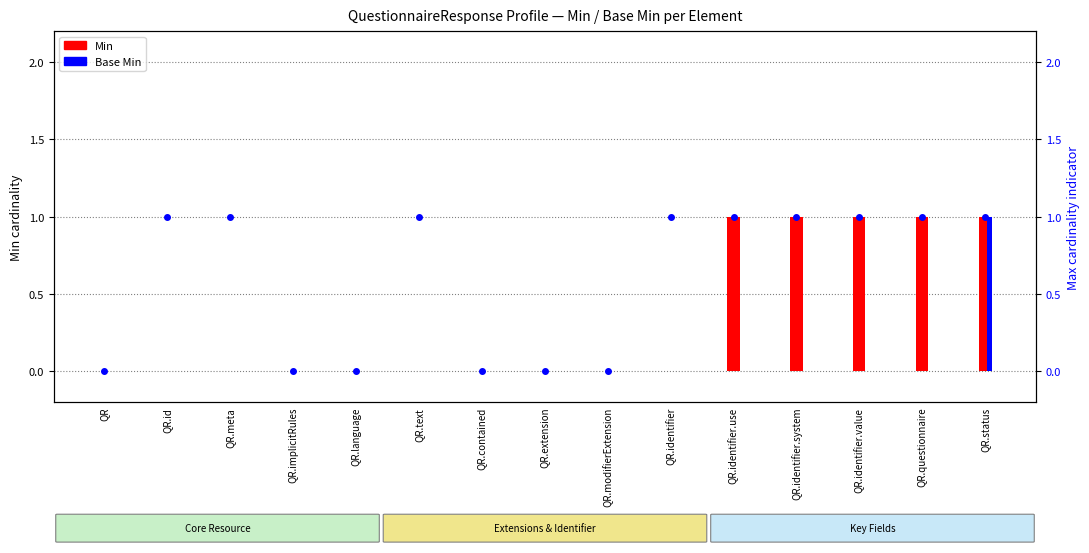

How many groups of bars are there?

15